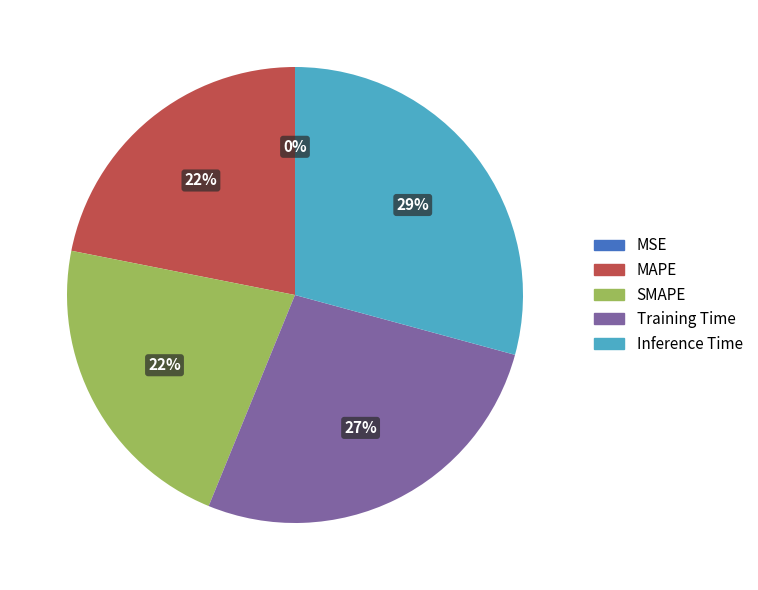

What is the largest slice in the pie chart?

Inference Time